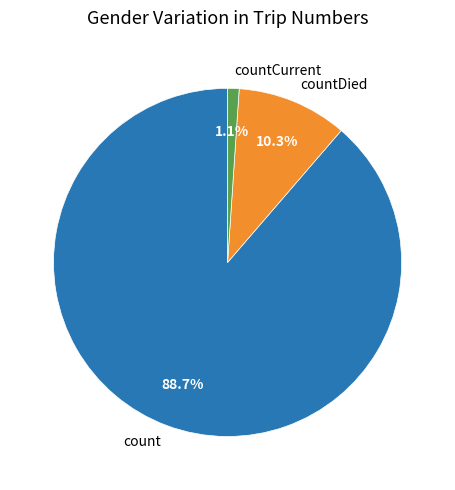

How many segments does this pie chart have?

3